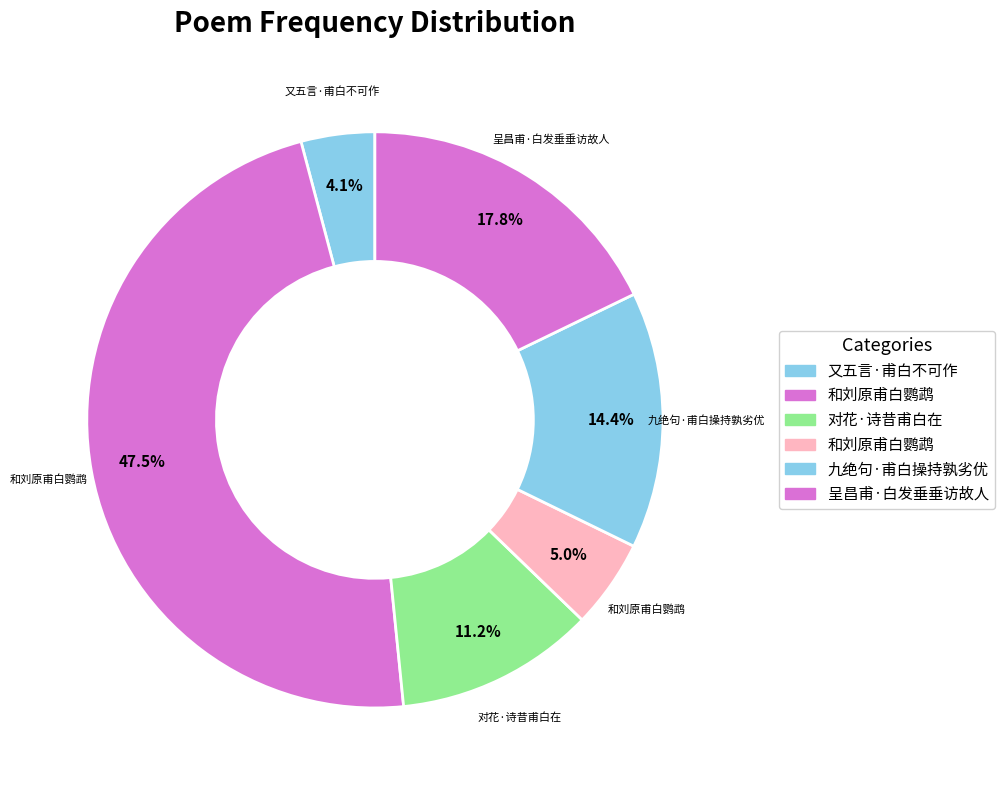

How many slices are in this pie chart?

6